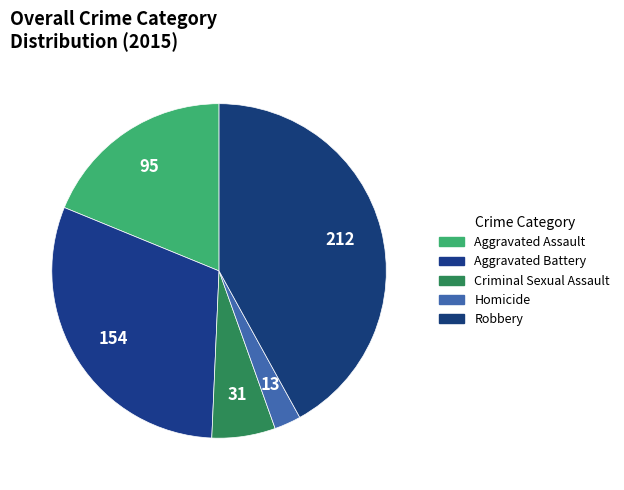

Count the number of slices in the pie.

5